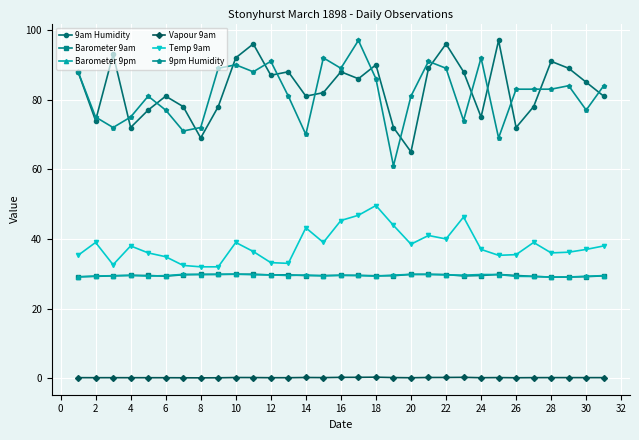

At how many categories does at least one series exceed 5?

31